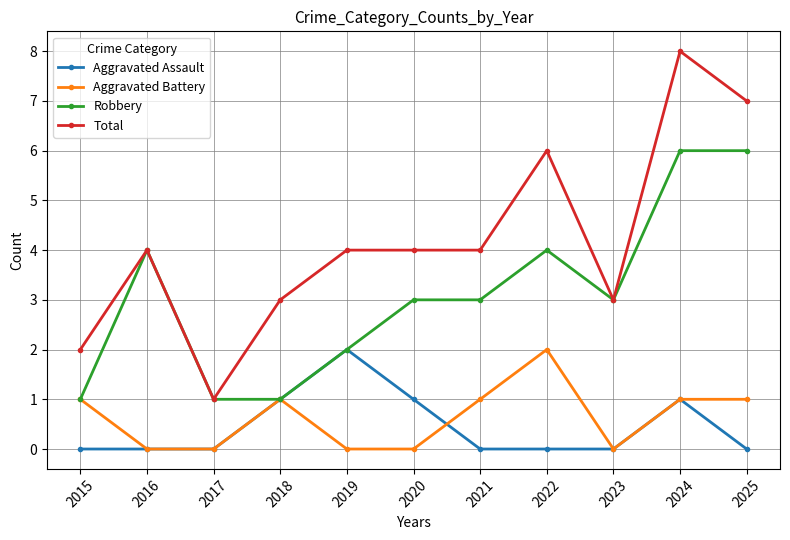

What is the difference between the maximum and minimum values in the Robbery series?

5